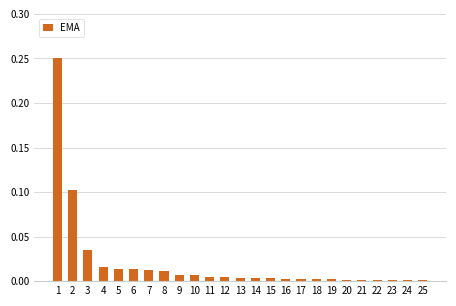

What is the sum of all values?

0.5